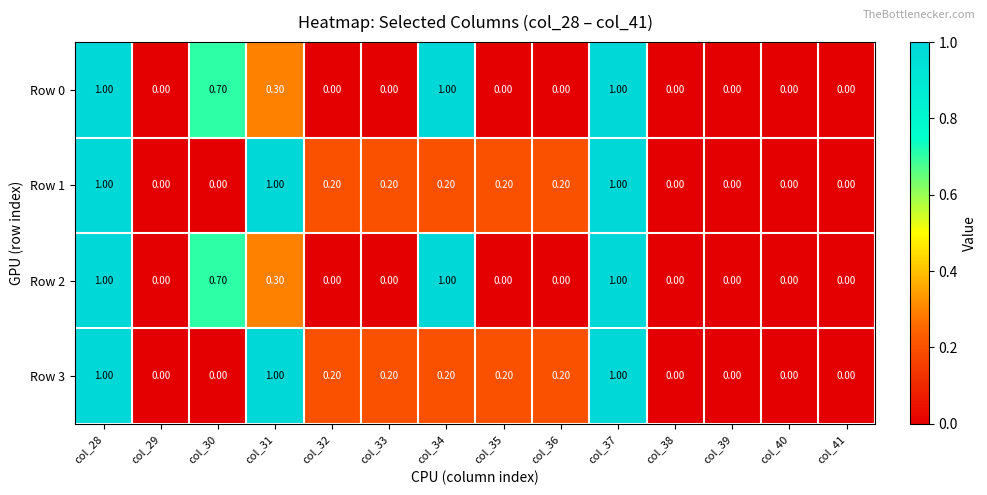

Is the value of Row 3 at col_32 greater than the value of Row 2 at col_30?

No